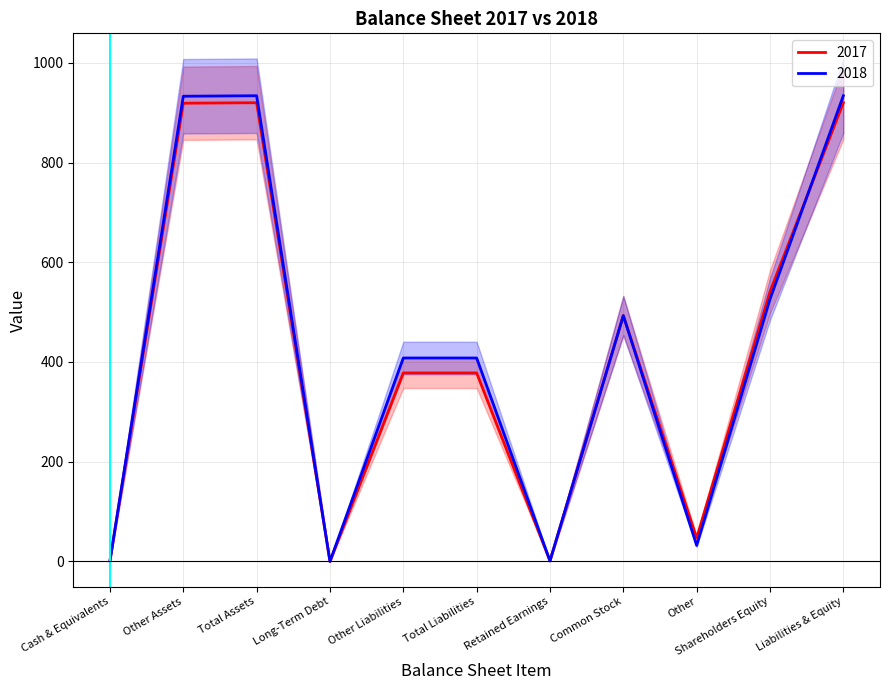

Which category has the highest value in the 2017 series?

Total Assets